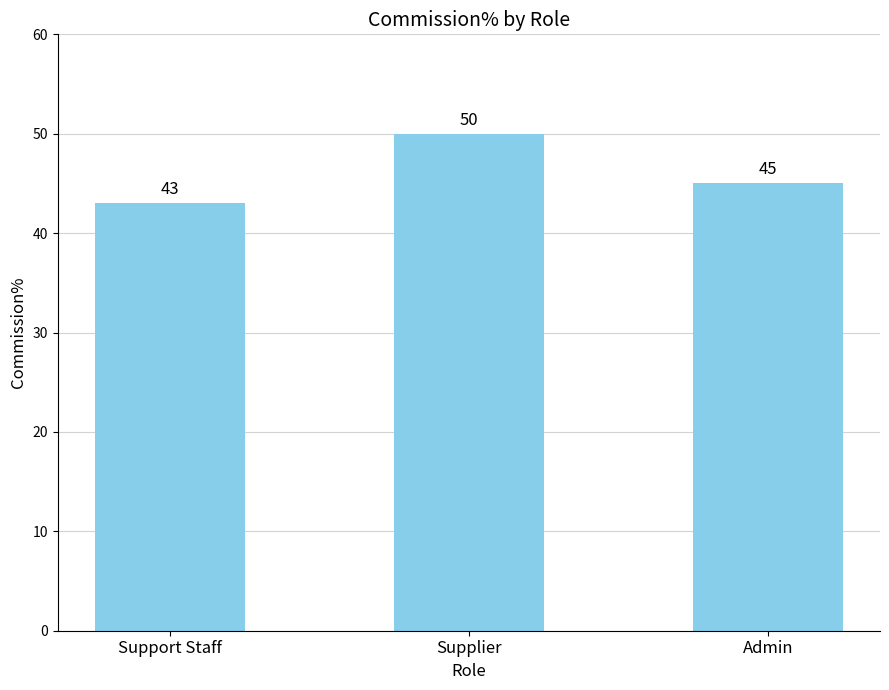

List the labels in order of value, largest first.

Supplier, Admin, Support Staff